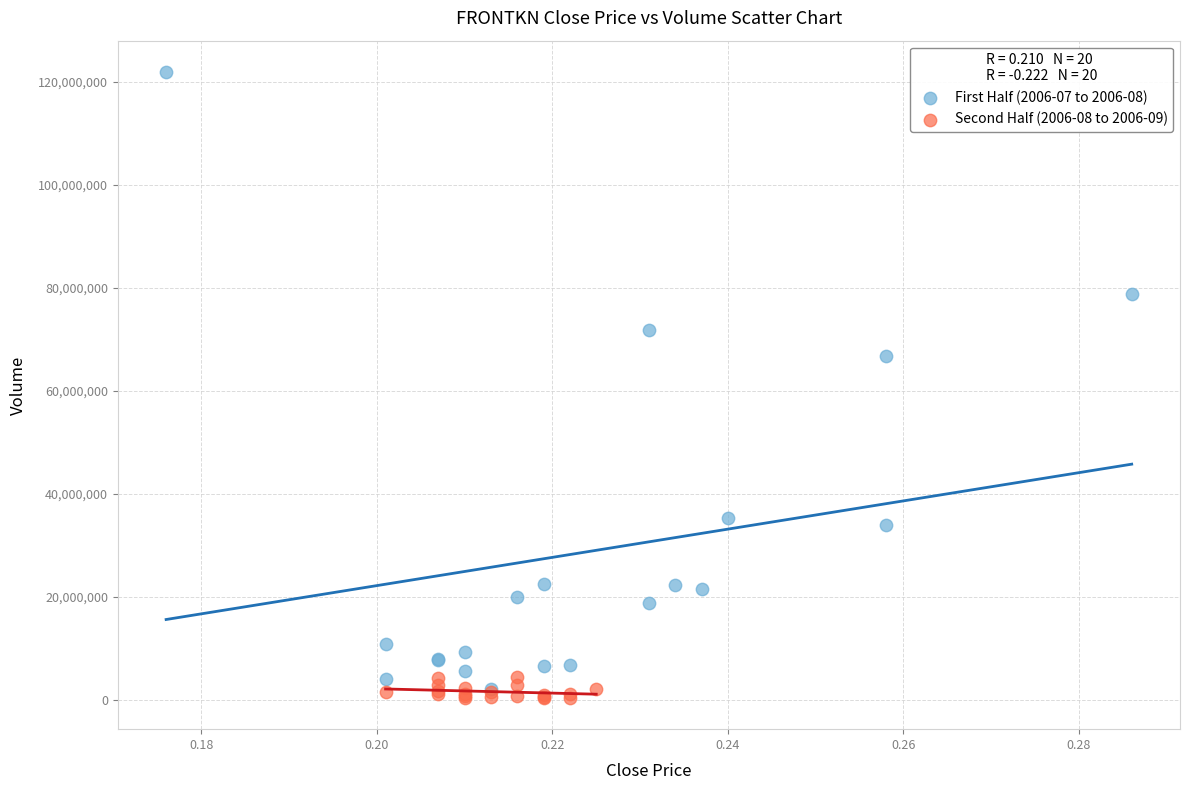

What are all the series names shown in the legend?

First Half (2006-07 to 2006-08), Second Half (2006-08 to 2006-09)